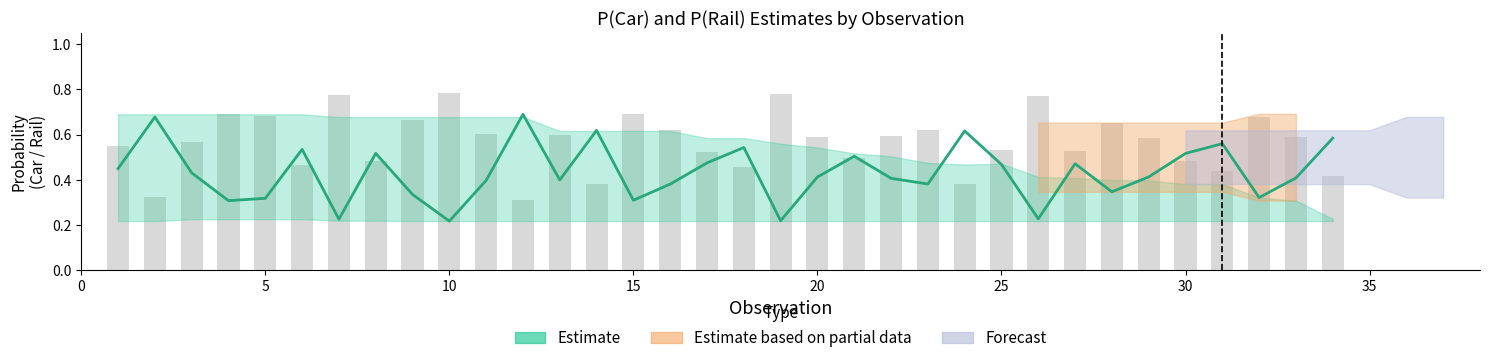

What is the difference between the highest and lowest values at 17?

0.1